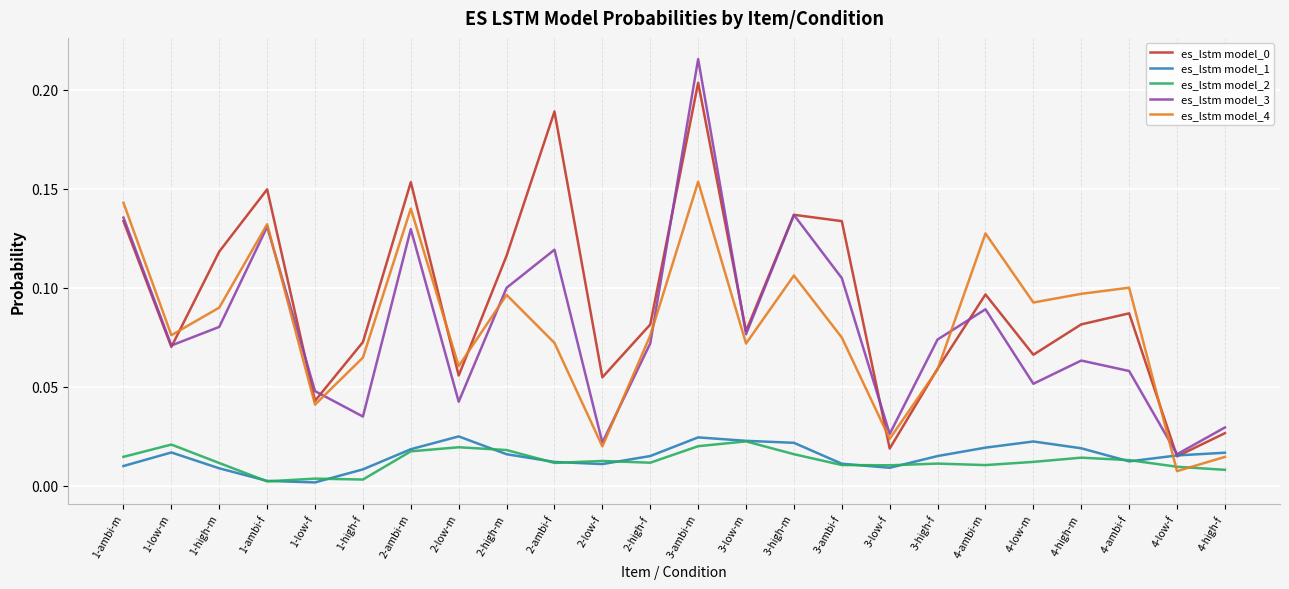

Does the chart have visible grid lines?

Yes